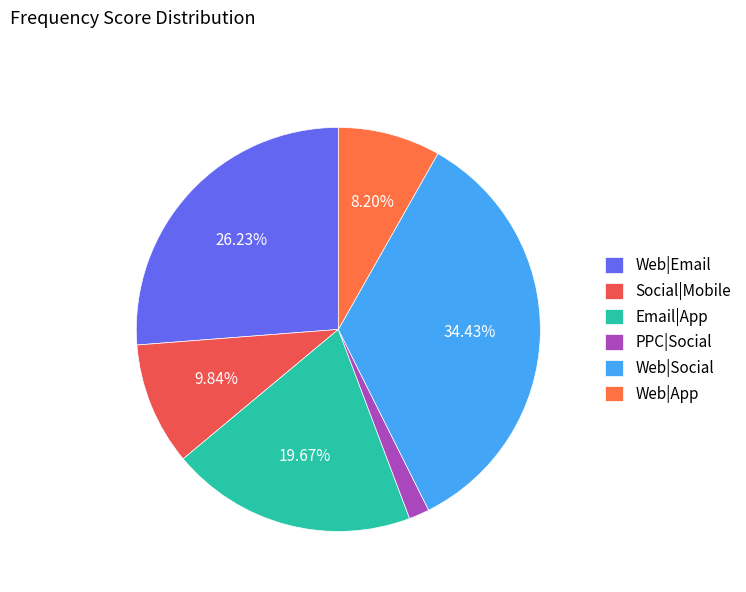

What is the change in value from Web|Email to Email|App?

-12